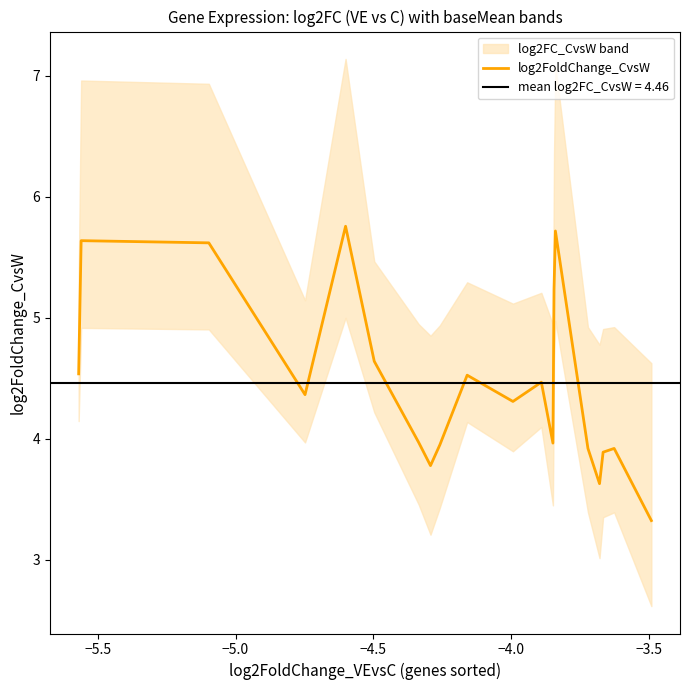

What is the minimum value for log2FoldChange_CvsW?

3.3